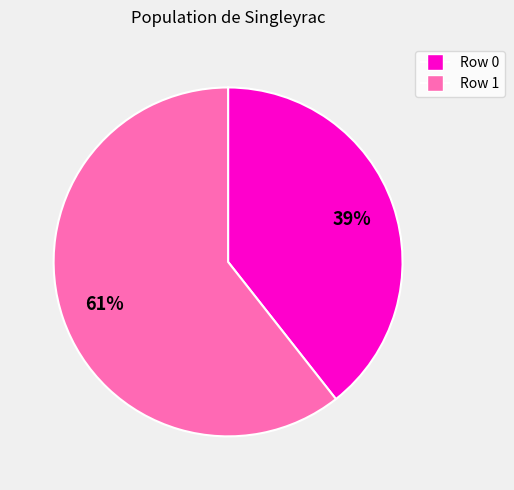

Does any single category account for the majority?

Yes